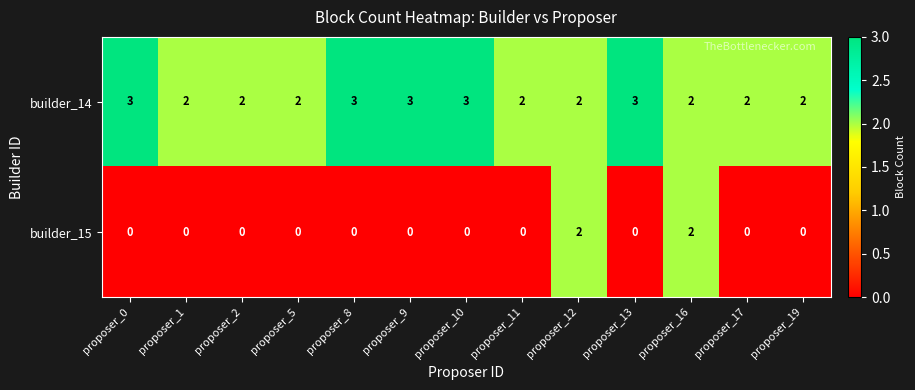

What is the sum of all builder_14 values?

31